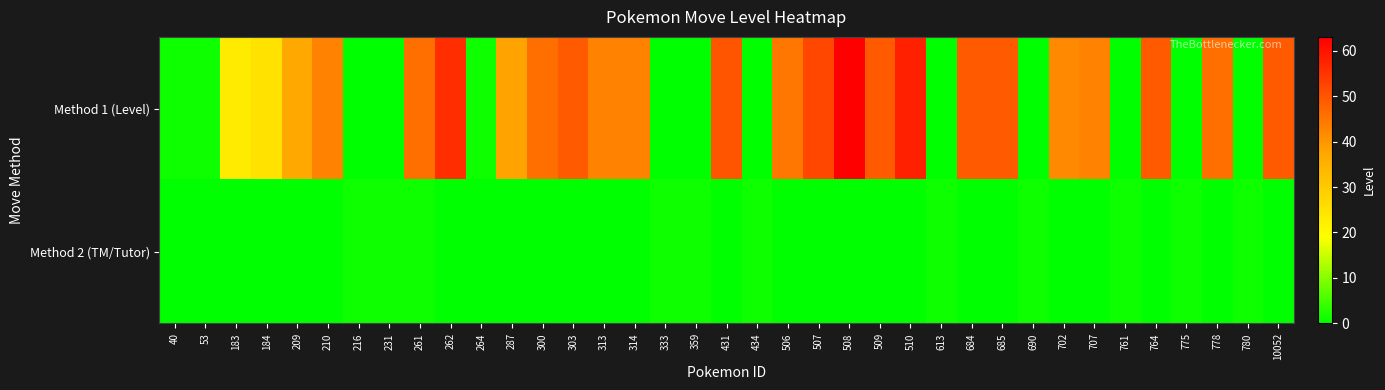

At how many categories does at least one series exceed 43?

15